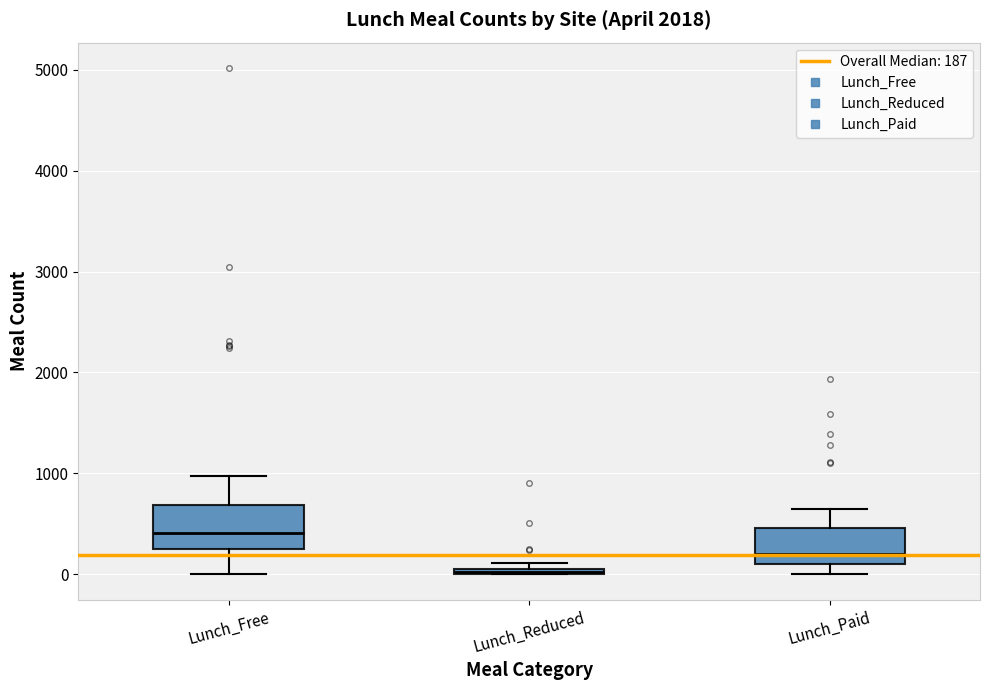

Where does the upper whisker of the box for Lunch_Paid end on the y-axis? The values are not printed on the chart, so give them approximately, as read against the axis.

700